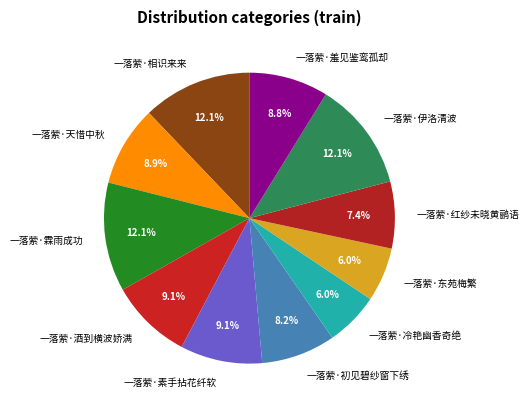

Approximately how many times larger is the value at 一落萦·东苑梅繁 compared to 一落萦·素手拈花纤软?

0.7